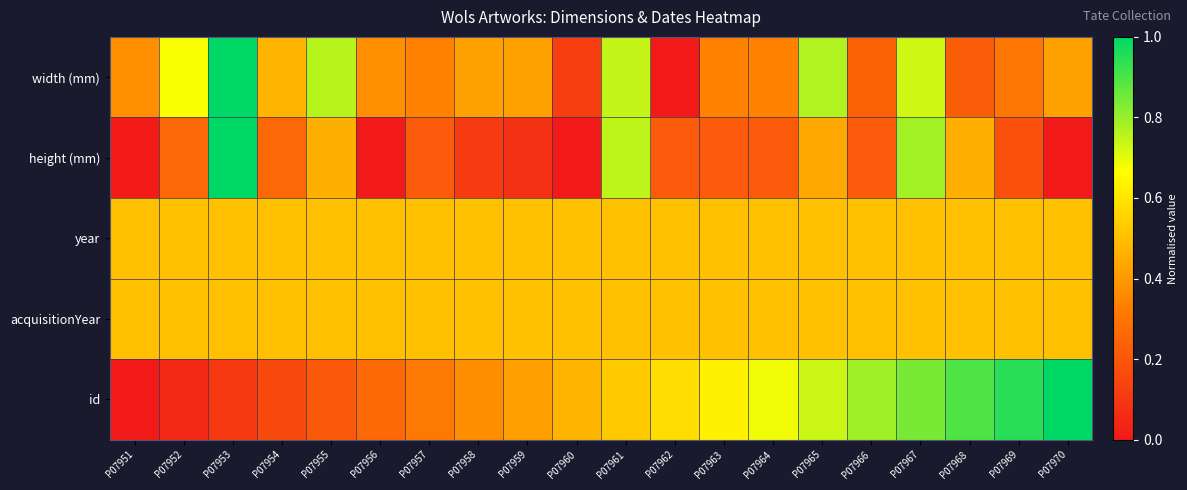

Reading left to right, list all the values displayed in this chart.

width (mm): P07951=0.4	P07952=0.7	P07953=1.0	P07954=0.5	P07955=0.8	P07956=0.4	P07957=0.3	P07958=0.4	P07959=0.4	P07960=0.1	P07961=0.7	P07962=0.0	P07963=0.3	P07964=0.3	P07965=0.8	P07966=0.2	P07967=0.7	P07968=0.2	P07969=0.3	P07970=0.4
height (mm): P07951=0.0	P07952=0.3	P07953=1.0	P07954=0.3	P07955=0.5	P07956=0.0	P07957=0.2	P07958=0.1	P07959=0.1	P07960=0.0	P07961=0.8	P07962=0.2	P07963=0.2	P07964=0.2	P07965=0.4	P07966=0.2	P07967=0.8	P07968=0.5	P07969=0.2	P07970=0.0
year: P07951=0.5	P07952=0.5	P07953=0.5	P07954=0.5	P07955=0.5	P07956=0.5	P07957=0.5	P07958=0.5	P07959=0.5	P07960=0.5	P07961=0.5	P07962=0.5	P07963=0.5	P07964=0.5	P07965=0.5	P07966=0.5	P07967=0.5	P07968=0.5	P07969=0.5	P07970=0.5
acquisitionYear: P07951=0.5	P07952=0.5	P07953=0.5	P07954=0.5	P07955=0.5	P07956=0.5	P07957=0.5	P07958=0.5	P07959=0.5	P07960=0.5	P07961=0.5	P07962=0.5	P07963=0.5	P07964=0.5	P07965=0.5	P07966=0.5	P07967=0.5	P07968=0.5	P07969=0.5	P07970=0.5
id: P07951=0.0	P07952=0.1	P07953=0.1	P07954=0.2	P07955=0.2	P07956=0.3	P07957=0.3	P07958=0.4	P07959=0.4	P07960=0.5	P07961=0.5	P07962=0.6	P07963=0.6	P07964=0.7	P07965=0.7	P07966=0.8	P07967=0.8	P07968=0.9	P07969=0.9	P07970=1.0